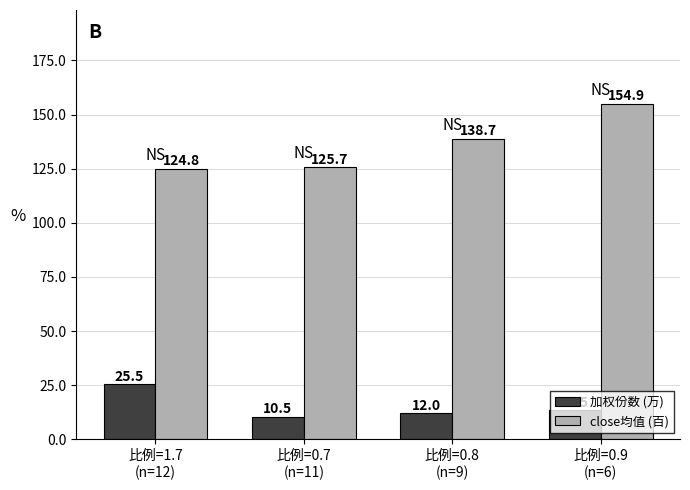

Is the value of close均值 (百) at 比例=1.7
(n=12) greater than the value of 加权份数 (万) at 比例=0.9
(n=6)?

Yes